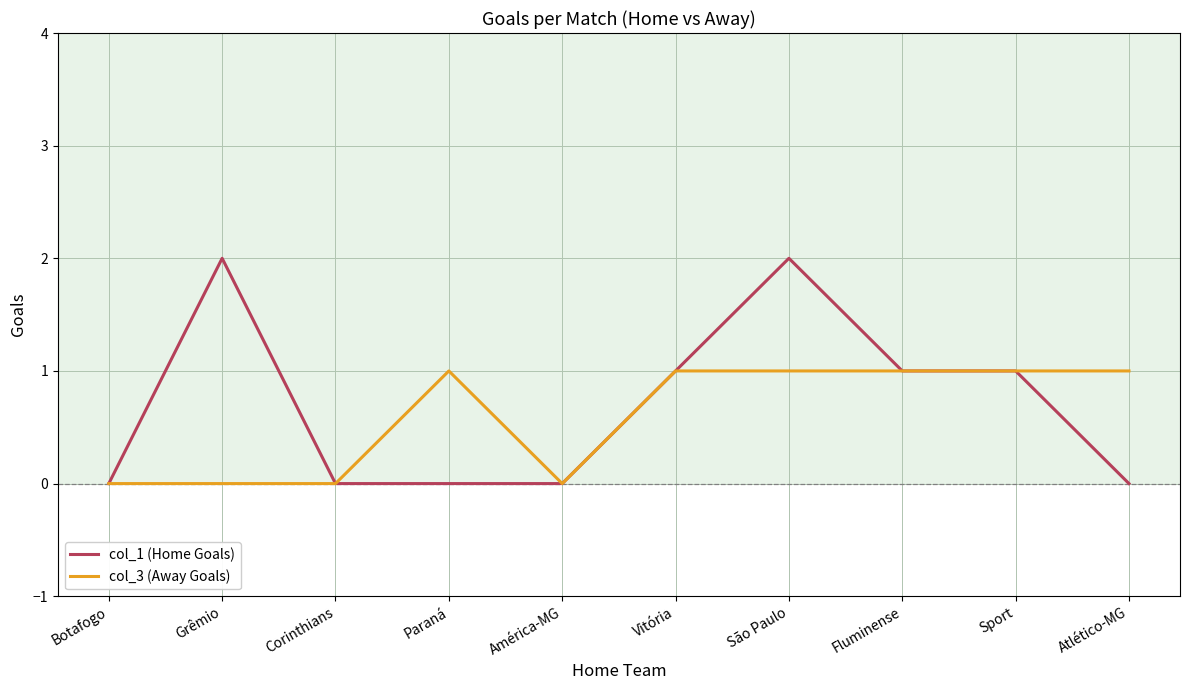

Which series has the widest spread of values?

col_1 (Home Goals)